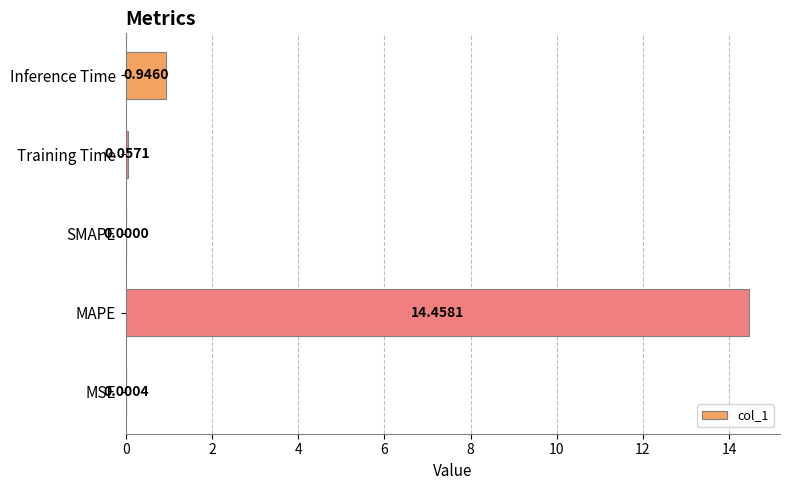

Does the chart contain stacked bars?

No